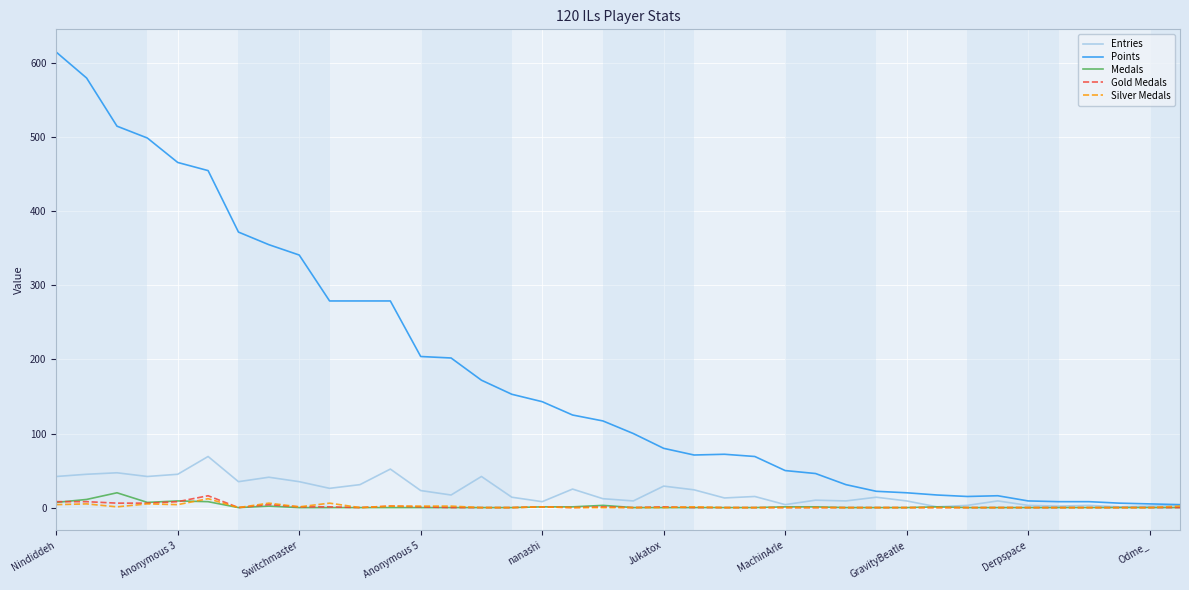

Which series has the largest range (max minus min)?

Points